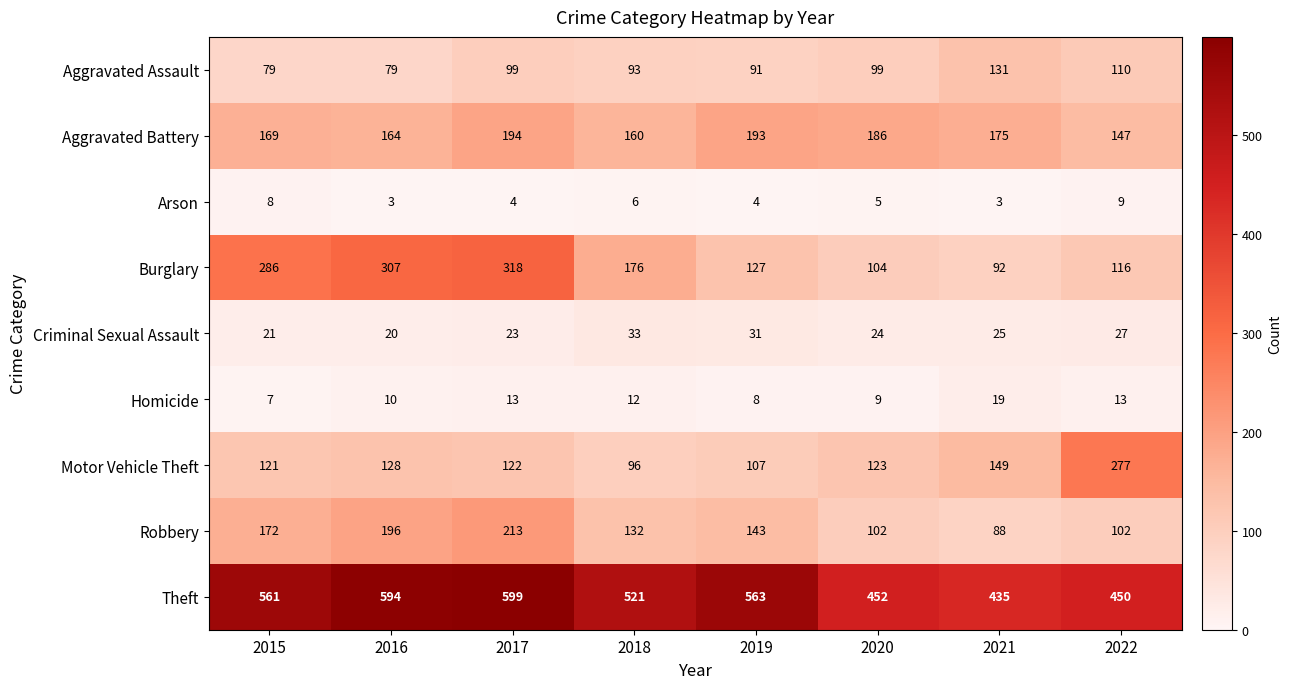

Between 2017 and 2021, which series saw the biggest shift?

Burglary